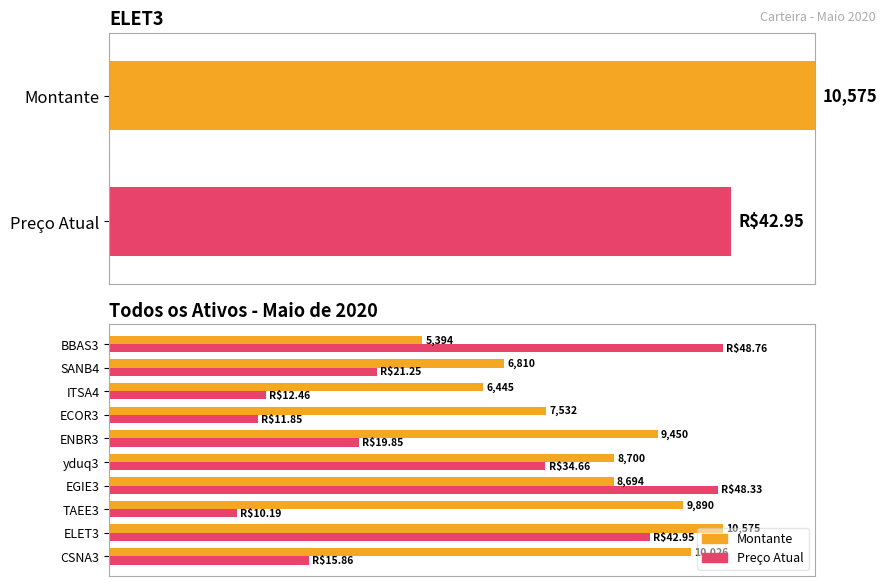

What are all the series names shown in the legend?

Montante, Preço Atual